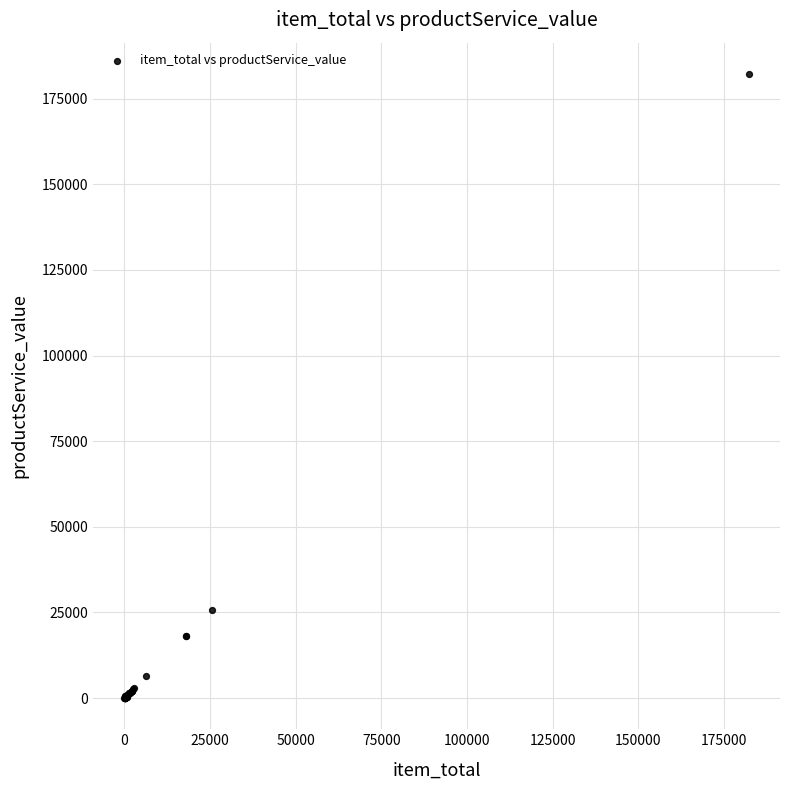

What Y value in the scatter plot is closest to 91113?

25625